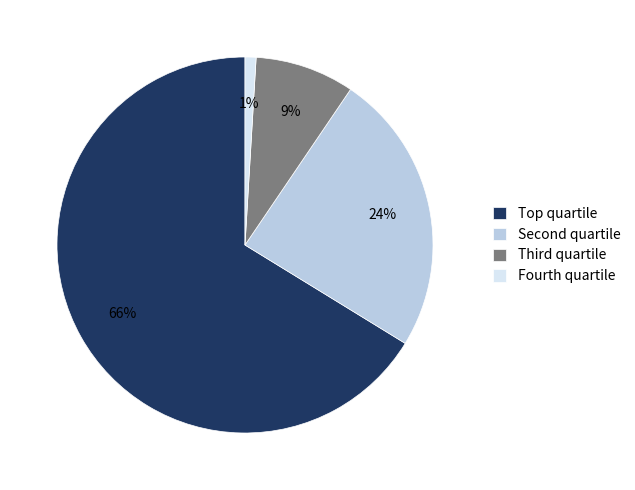

Is it true that Fourth quartile is 11% of the pie?

False